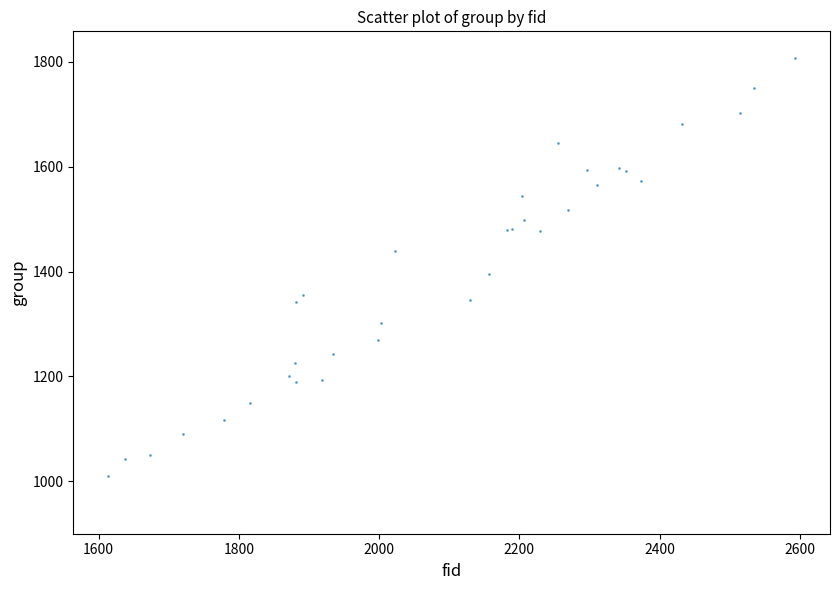

What Y value in the scatter plot is closest to 1409?

1395